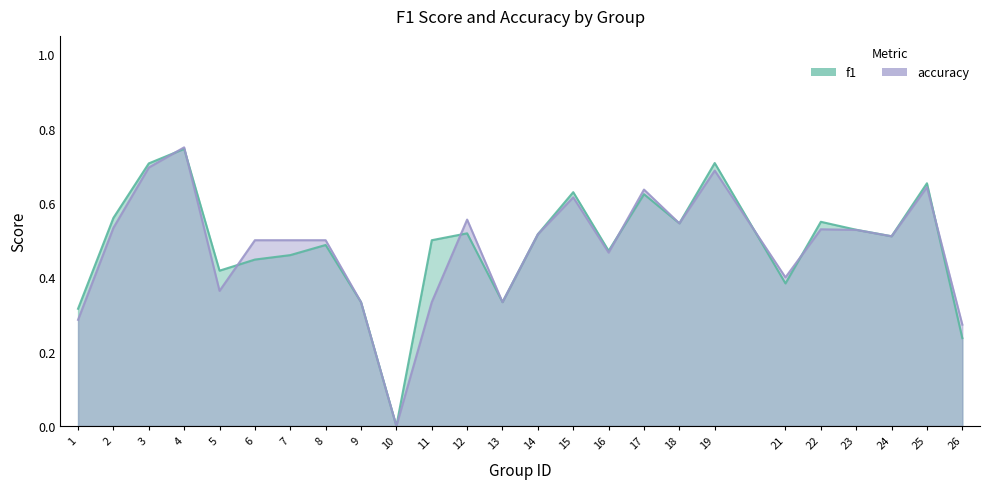

What is the difference between the maximum and second lowest values in the f1 series?

0.5